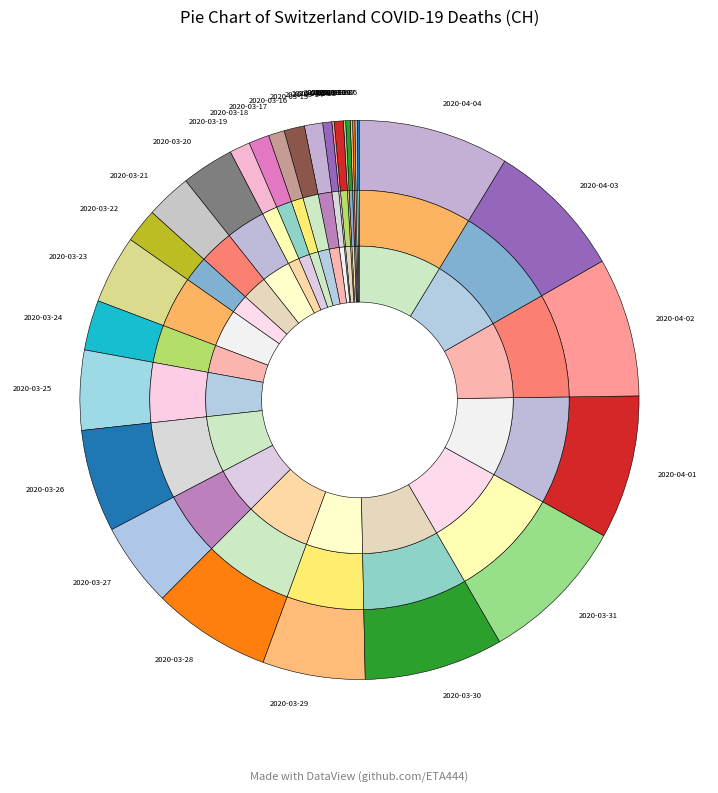

Does 2020-04-01 represent more than half of the total?

No